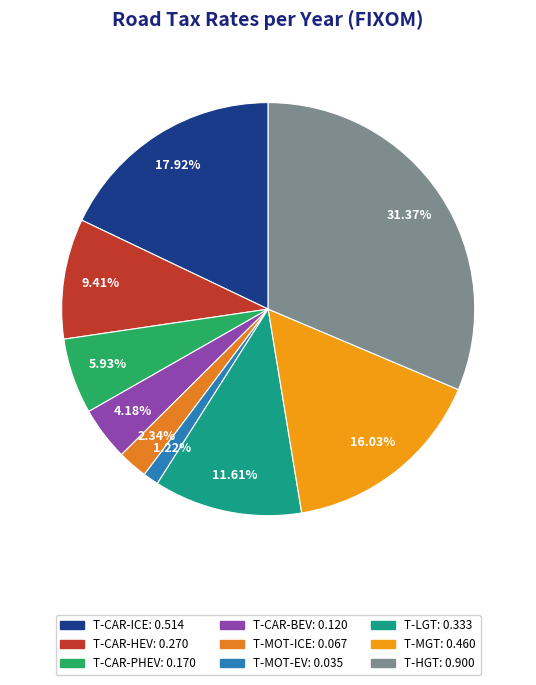

Which category has the smallest portion of the pie?

T-MOT-EV